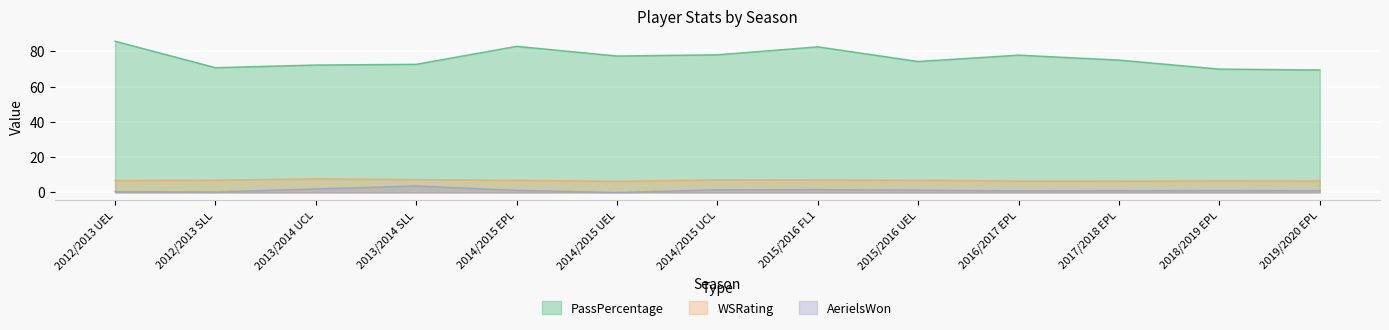

What are all the series names shown in the legend?

PassPercentage, WSRating, AerielsWon